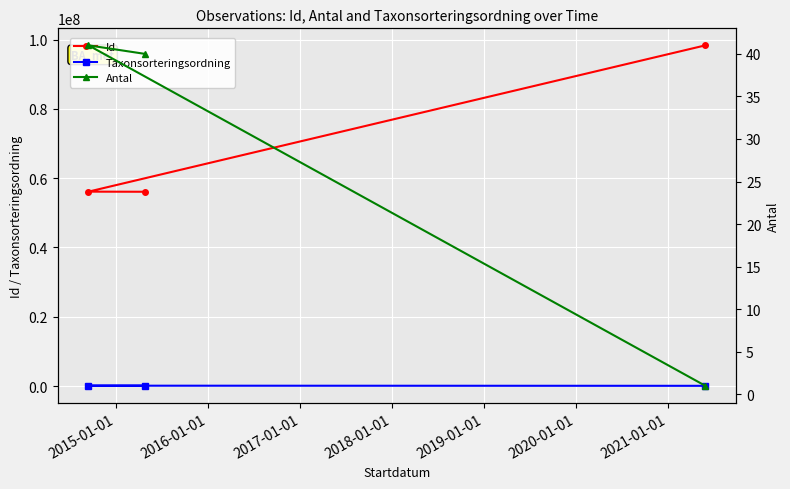

What are all the series names shown in the legend?

Id, Taxonsorteringsordning, Antal